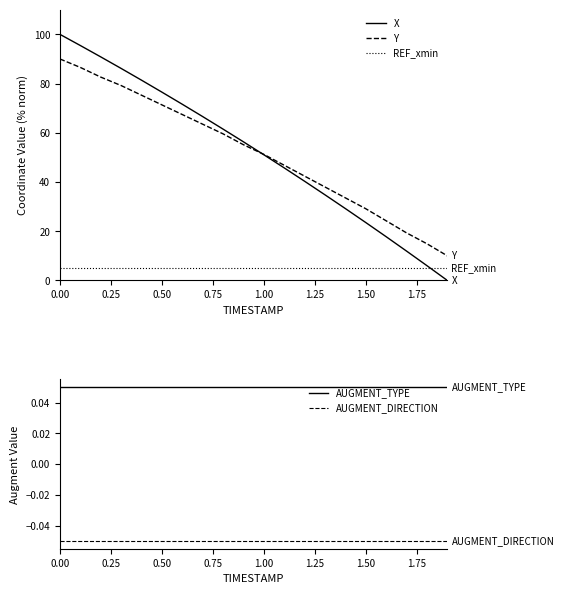

Where is Y nearest to the value 49?

11